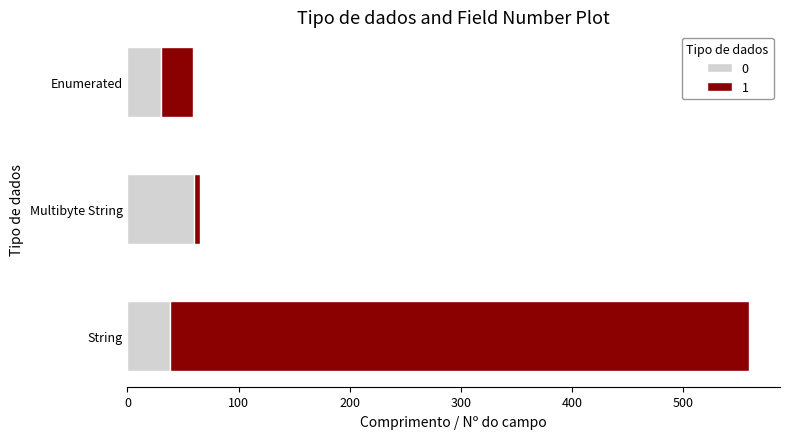

How many distinct data groups are displayed?

2